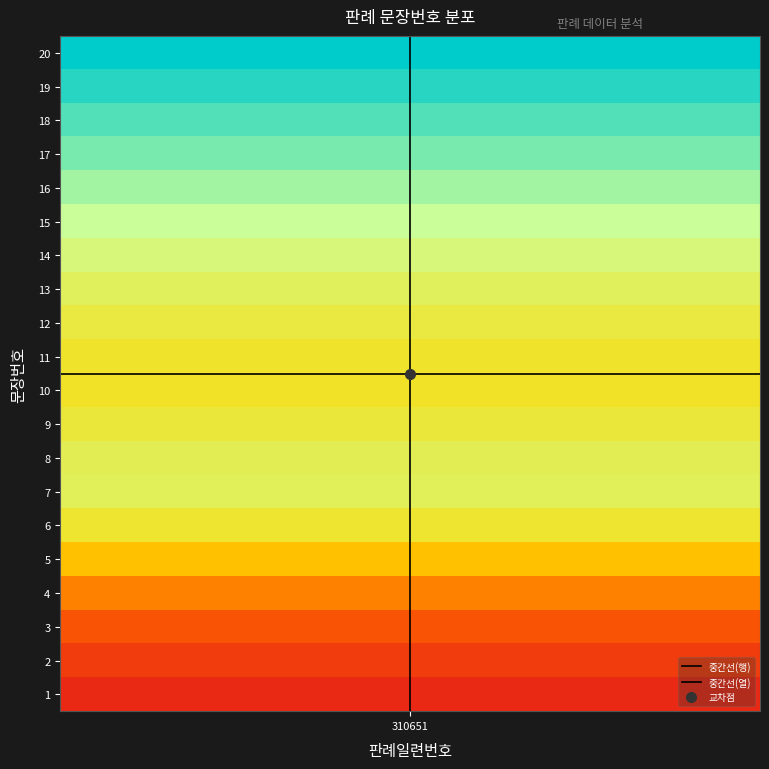

How many data points in 중간선(열) are less than 1?

1